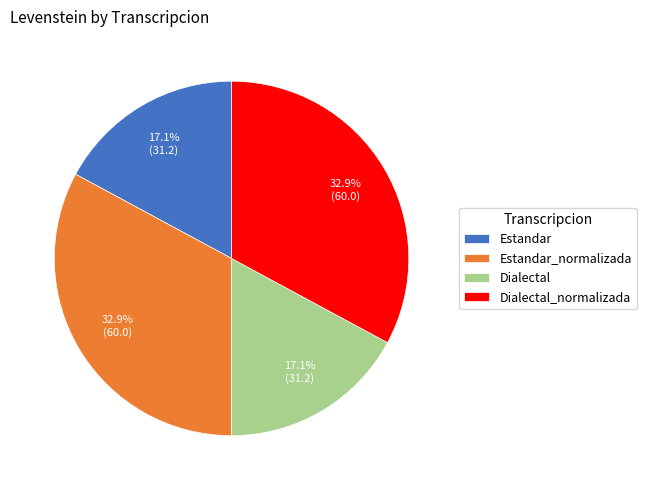

Do Dialectal_normalizada and Estandar_normalizada together represent more than half of the pie?

Yes